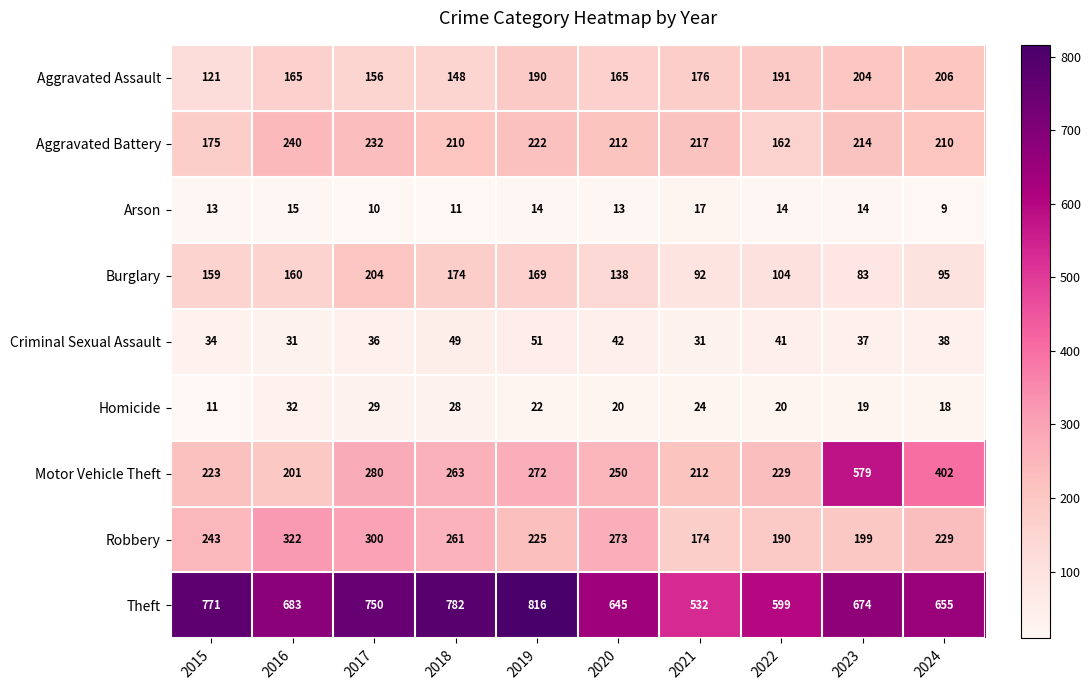

The Aggravated Battery series shows 283 at 2018. True or false?

False